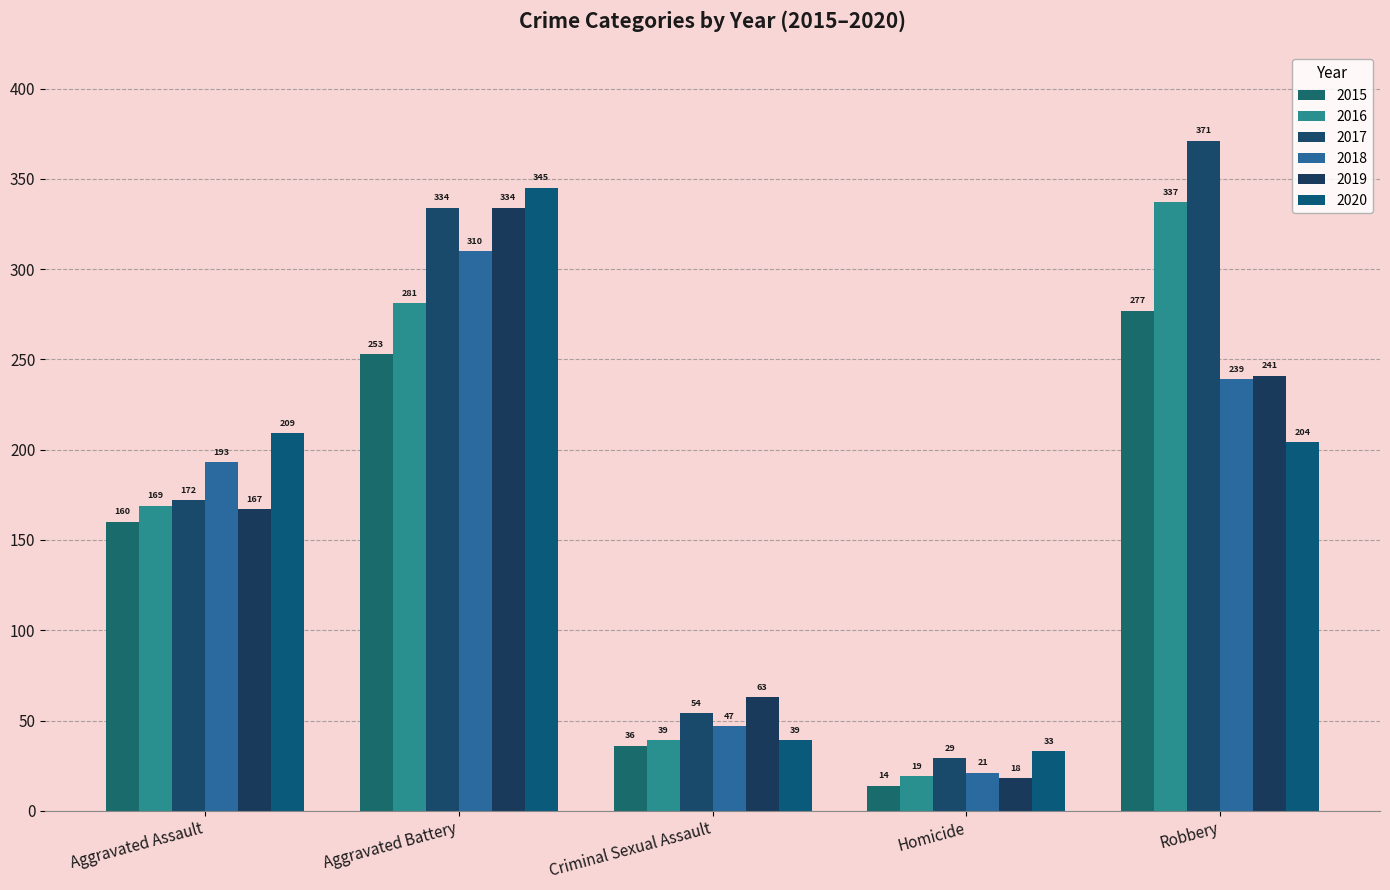

What value does the 2019 series have at Robbery?

241